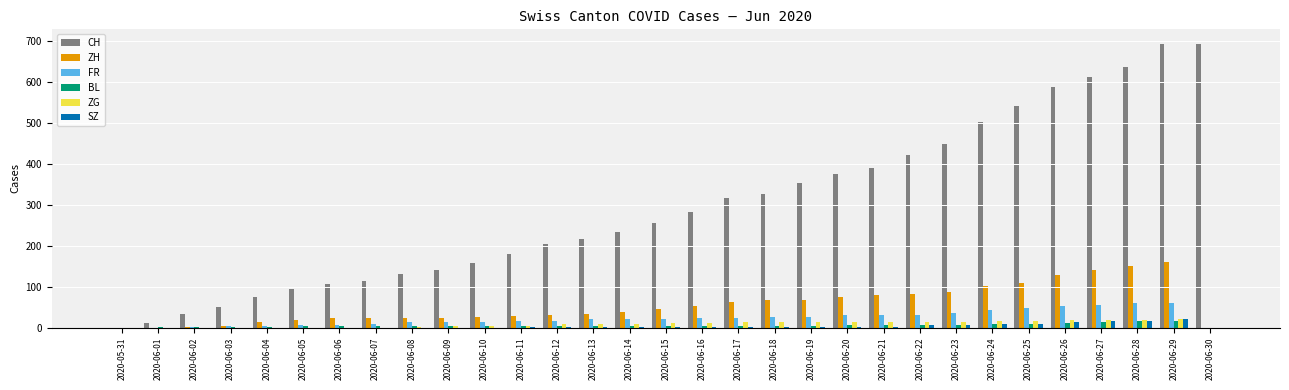

What are all the series names shown in the legend?

CH, ZH, FR, BL, ZG, SZ